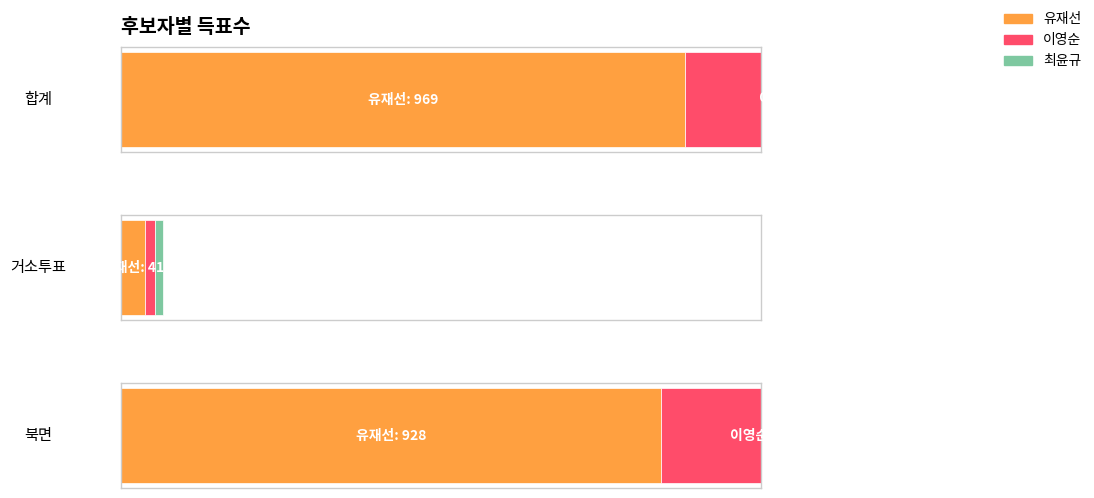

Reading left to right, what are all the values shown in this chart?

유재선: 합계=969	거소투표=41	북면=928
이영순: 합계=374	거소투표=17	북면=357
최윤규: 합계=502	거소투표=13	북면=489